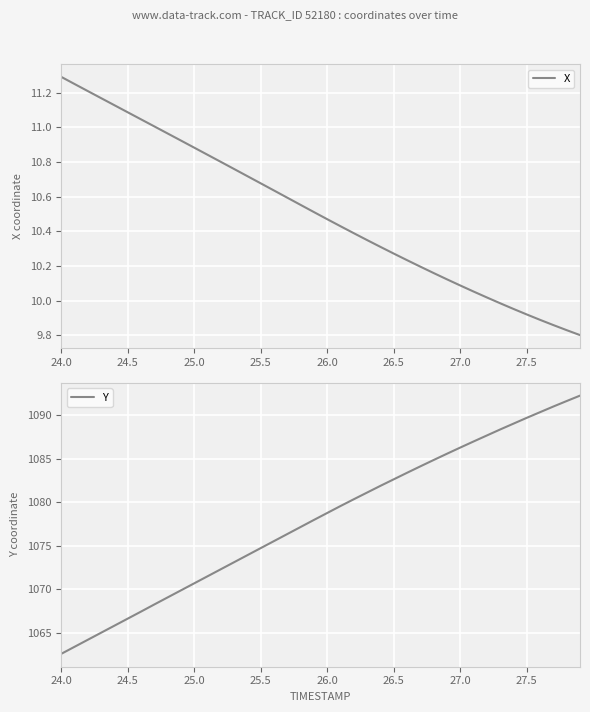

True or false: X and Y intersect in this chart.

False